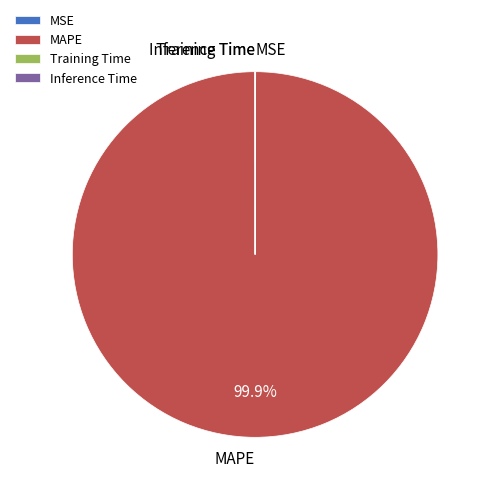

To the nearest percent, what percentage of the pie is MAPE?

100%